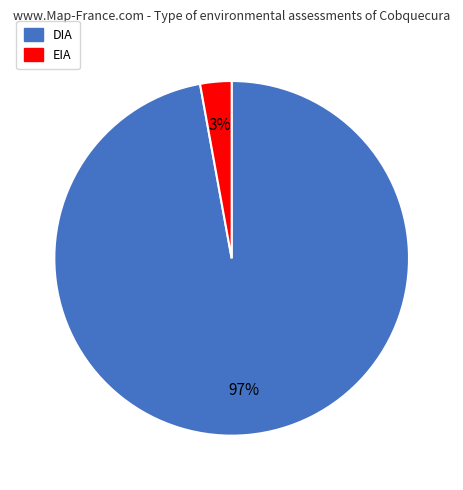

True or false: DIA accounts for 97% of the total.

True